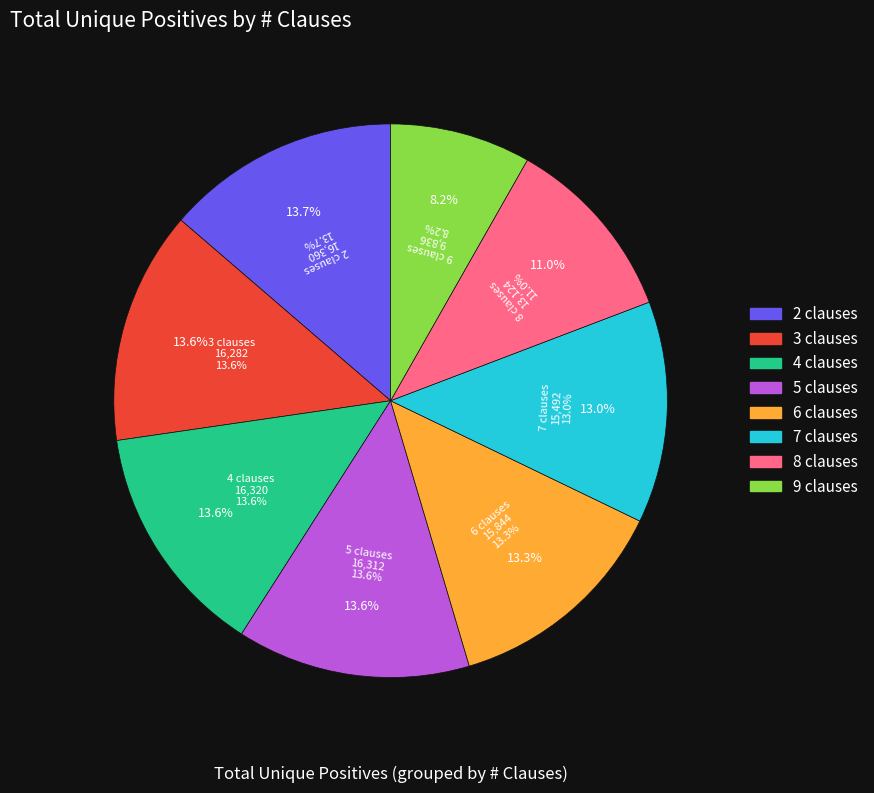

Approximately how many times larger is the value at 4 clauses compared to 9 clauses?

1.7